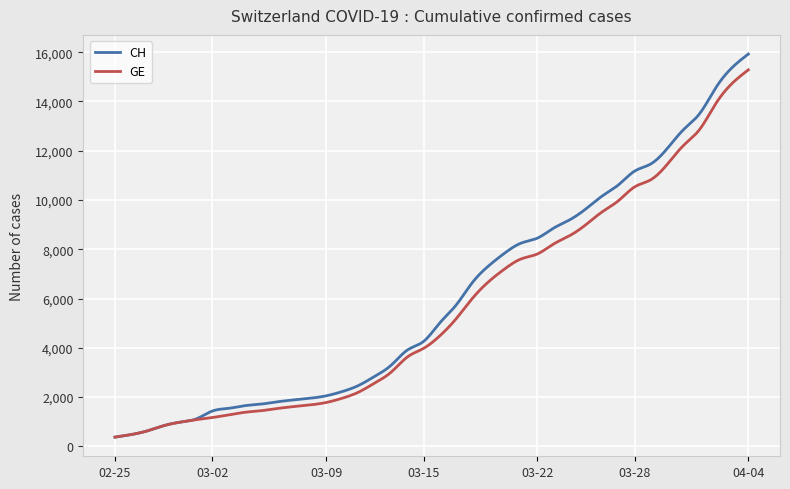

What is the lowest value of the GE series?

375.0